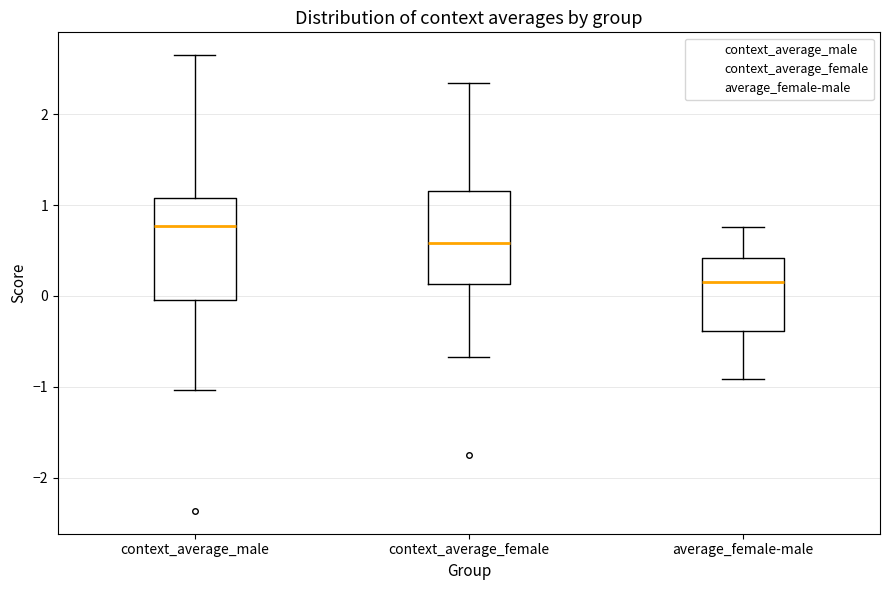

Where does the lower whisker of the box for context_average_male end on the y-axis? The values are not printed on the chart, so give them approximately, as read against the axis.

-1.0